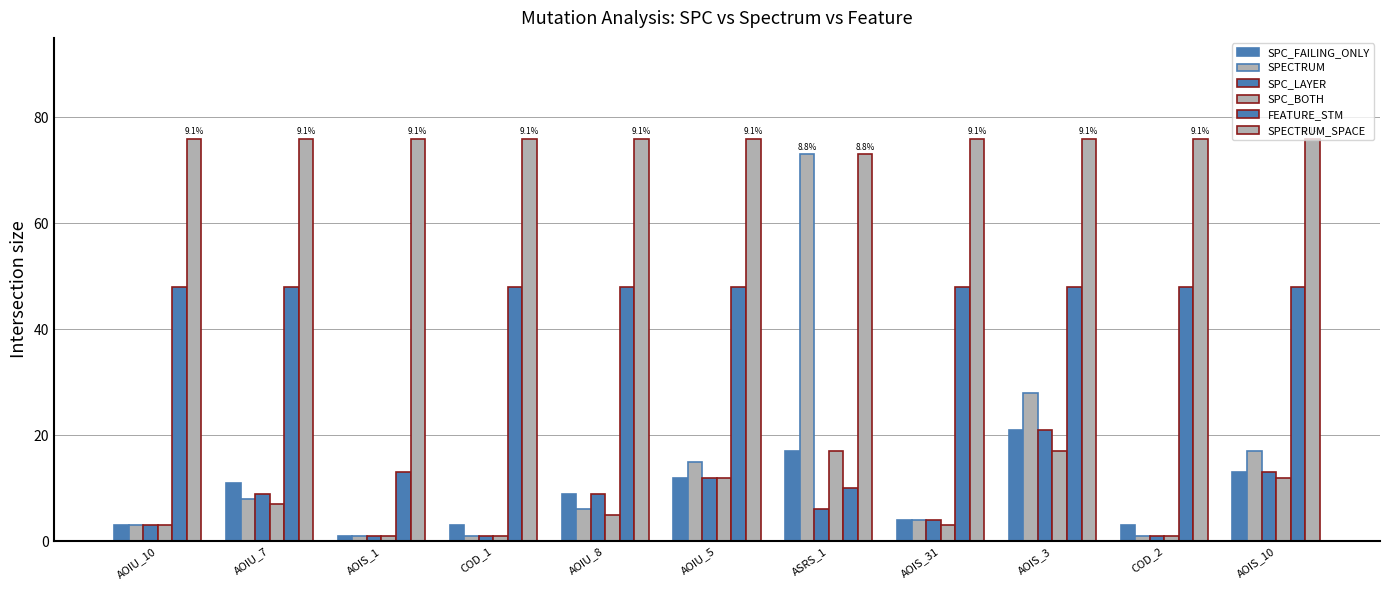

What is the spread (max minus min) of values at AOIU_10?

73